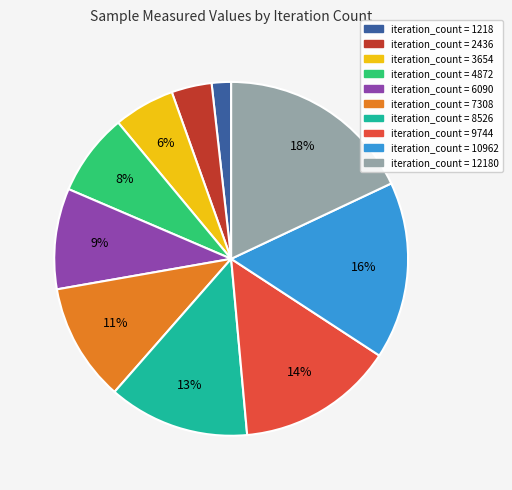

Is there any slice that represents more than half of the pie?

No